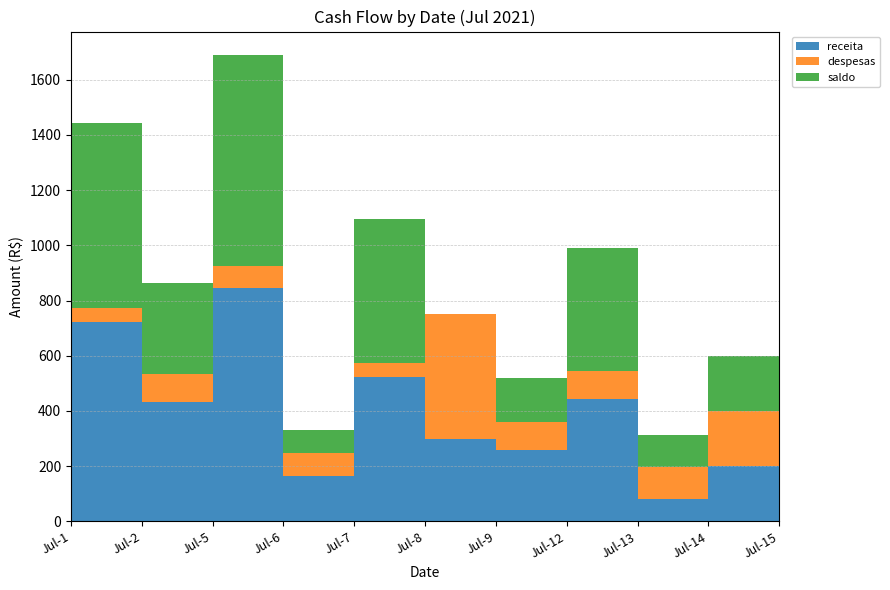

Reading left to right, extract all data points from this chart.

receita: 722.0	432.5	845.0	165.0	522.3	300.0	260.0	445.0	80.0	200.0	235.0
despesas: 50.0	100.0	80.0	81.0	50.0	450.0	100.0	100.0	116.3	200.0	50.0
saldo: 672.0	332.5	765.0	84.0	522.3	0.0	160.0	445.0	116.3	200.0	235.0